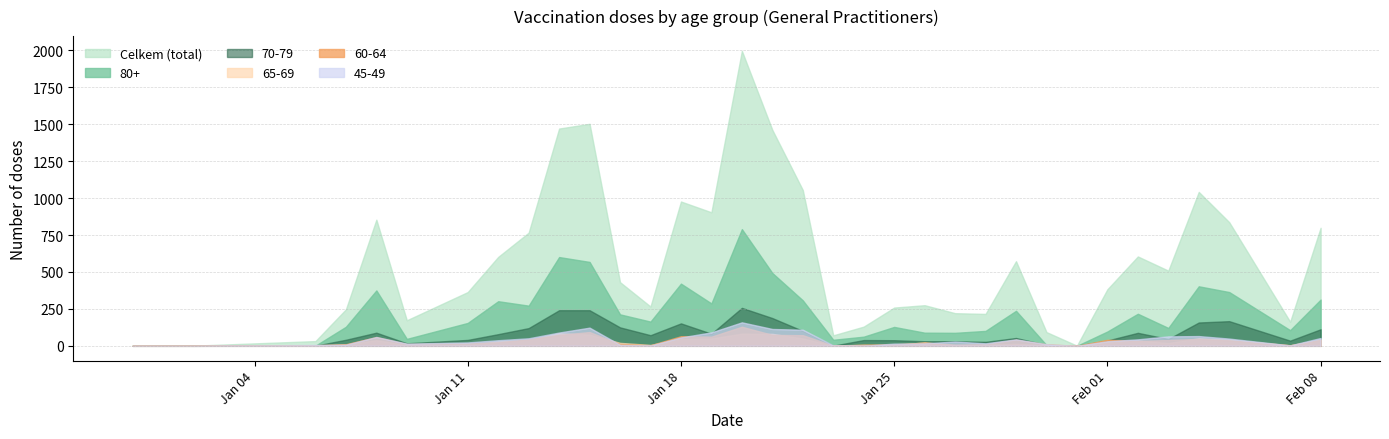

How many data points in 60-64 are less than 21?

17